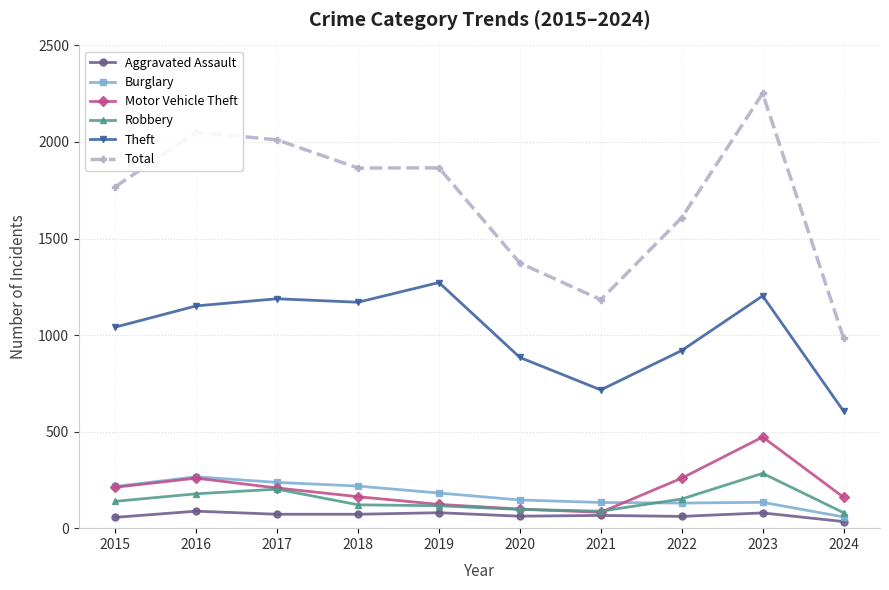

Which series has the widest spread of values?

Total